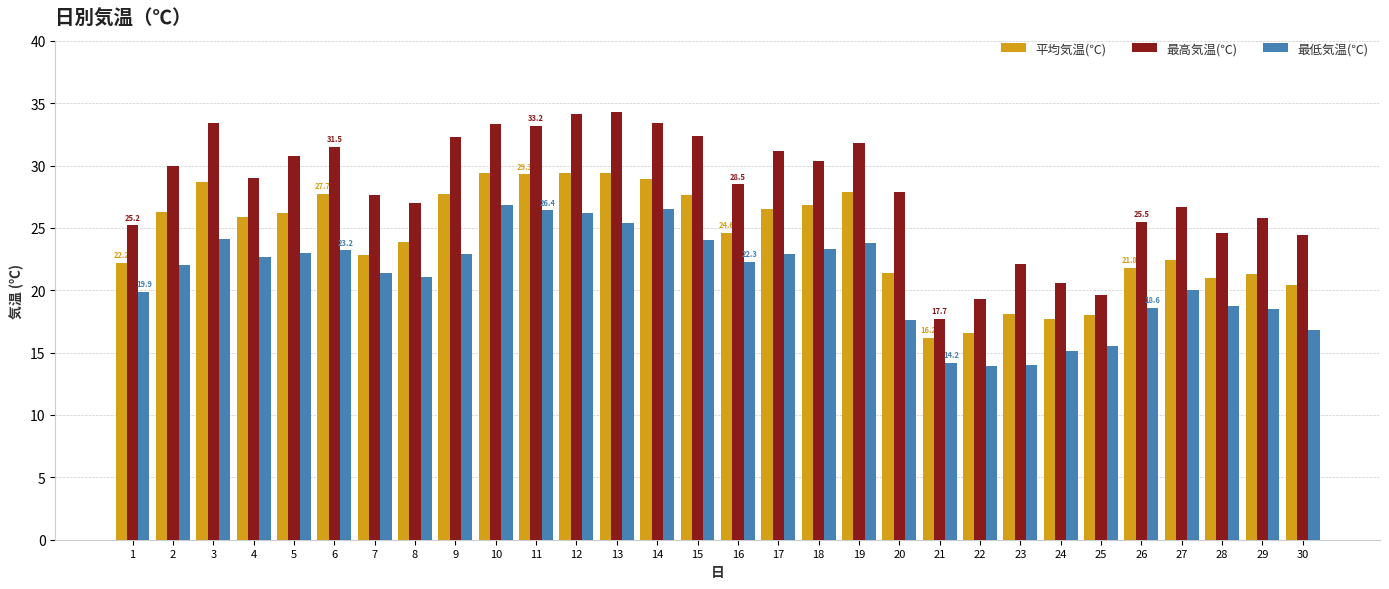

What is the sum of all 平均気温(℃) values?

726.1